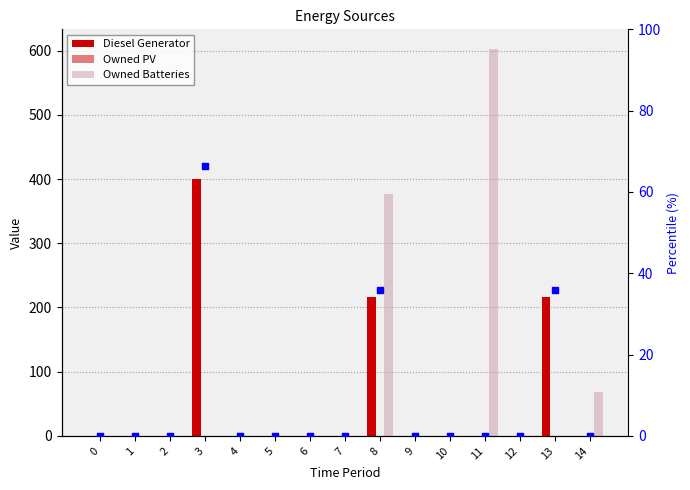

Which series reaches the maximum Y coordinate?

Owned Batteries